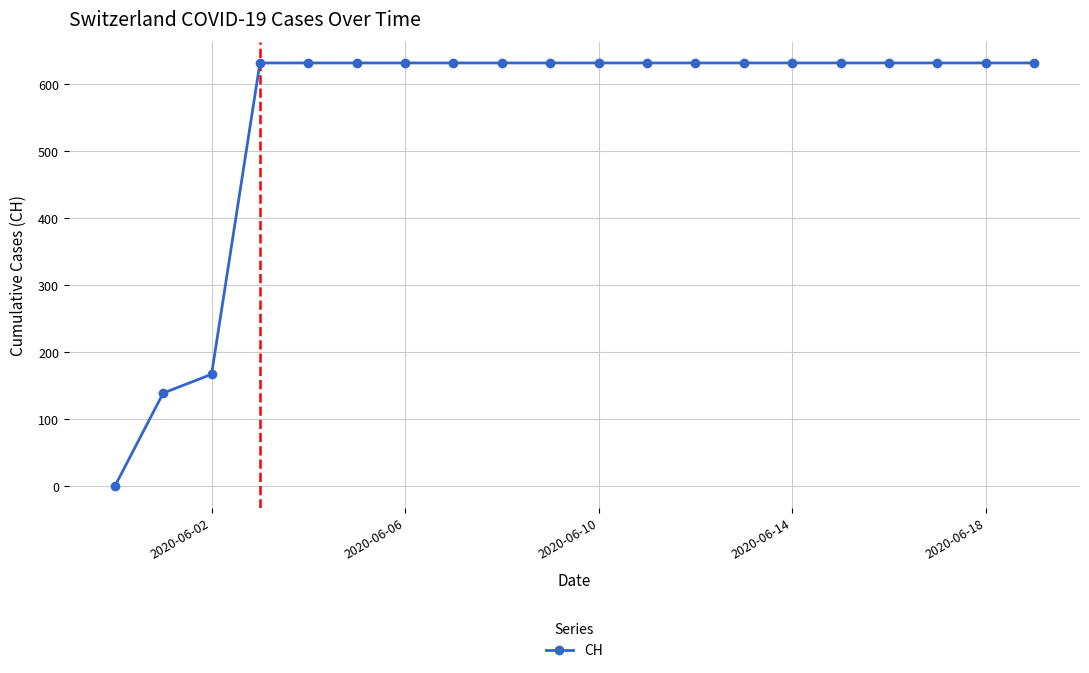

What is the sum of all values?

11033